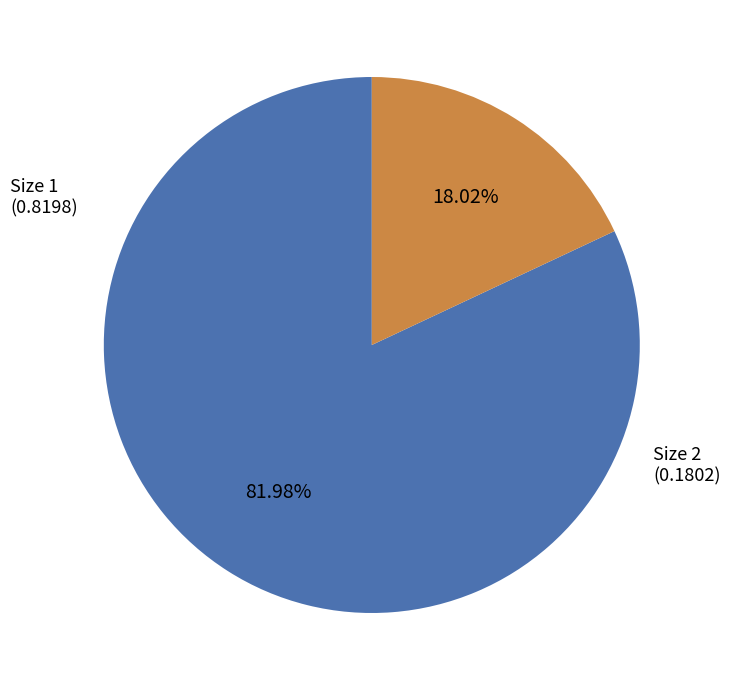

How many slices are in this pie chart?

2